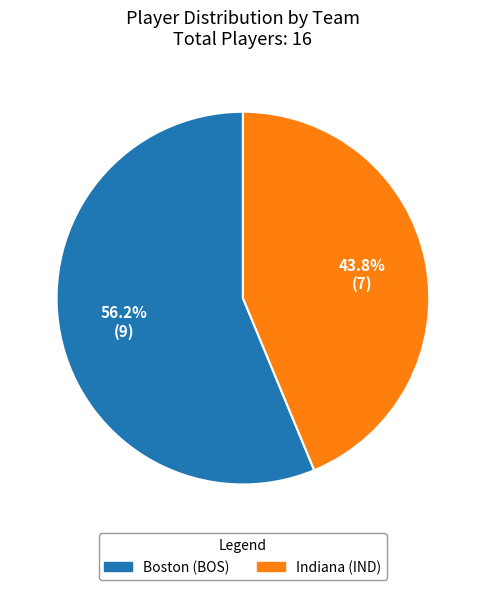

Which category has the biggest portion of the pie?

Boston (BOS)